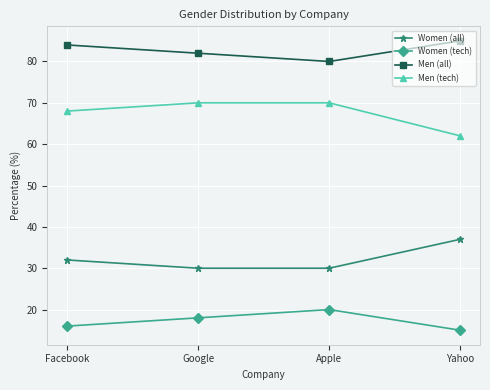

What is the greatest value displayed?

85